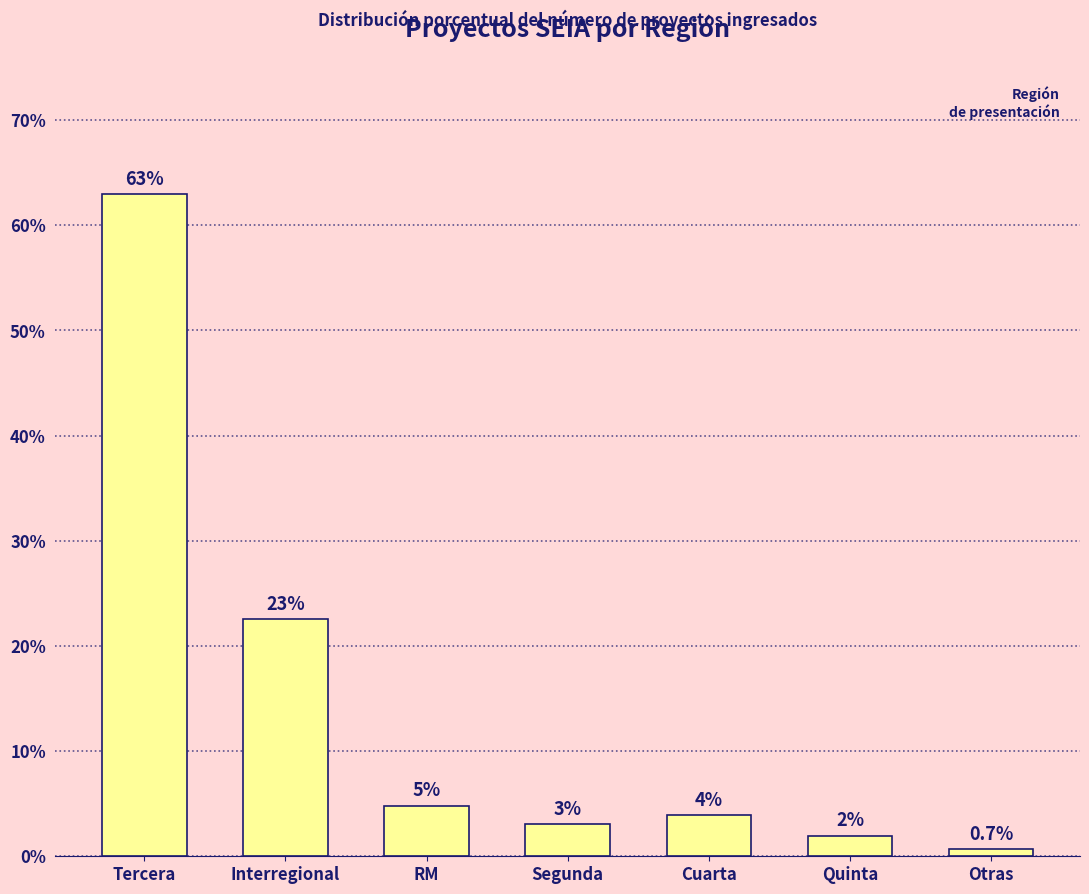

List the labels in order of value, smallest first.

Otras, Quinta, Segunda, Cuarta, RM, Interregional, Tercera